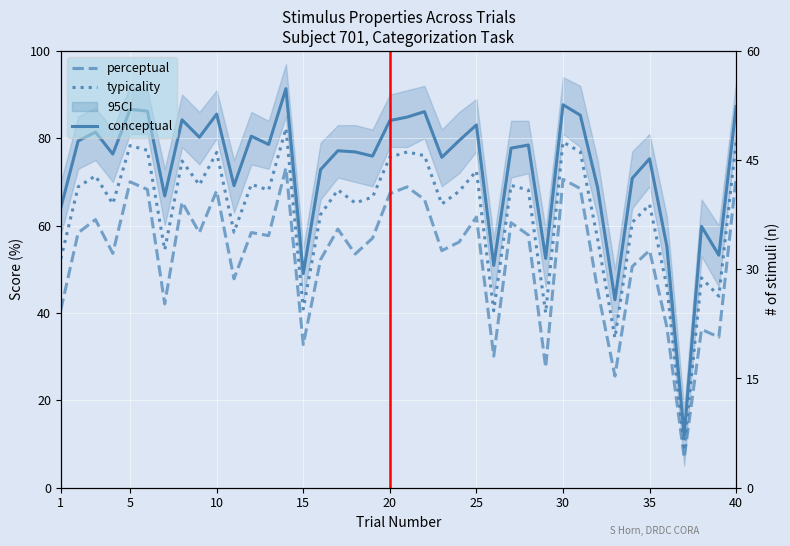

At which category does conceptual reach its first local valley?

4